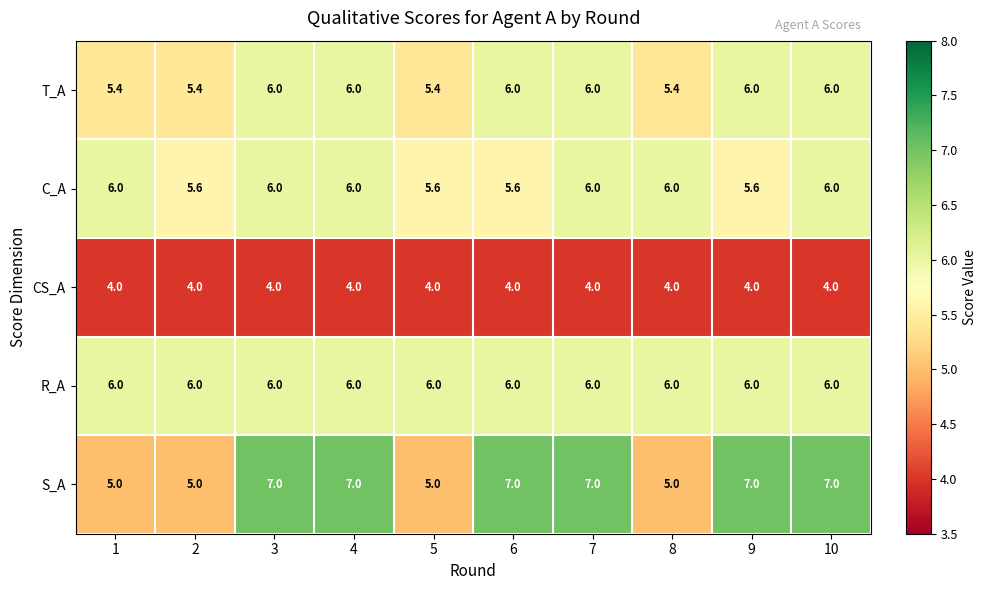

Is it true that CS_A equals 4.0 at 3?

True